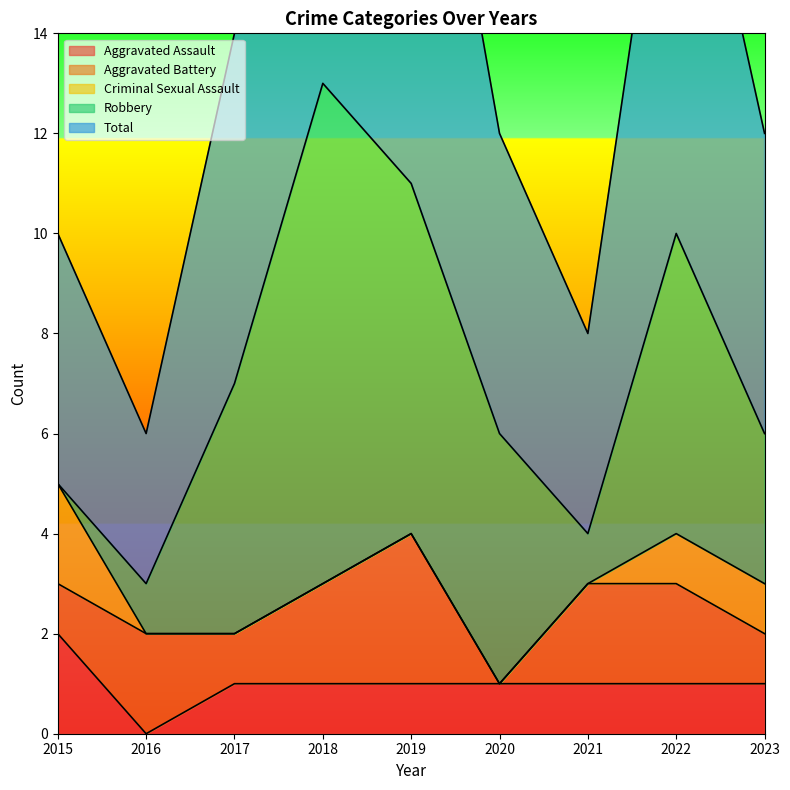

What is the sum of all Criminal Sexual Assault values?

4